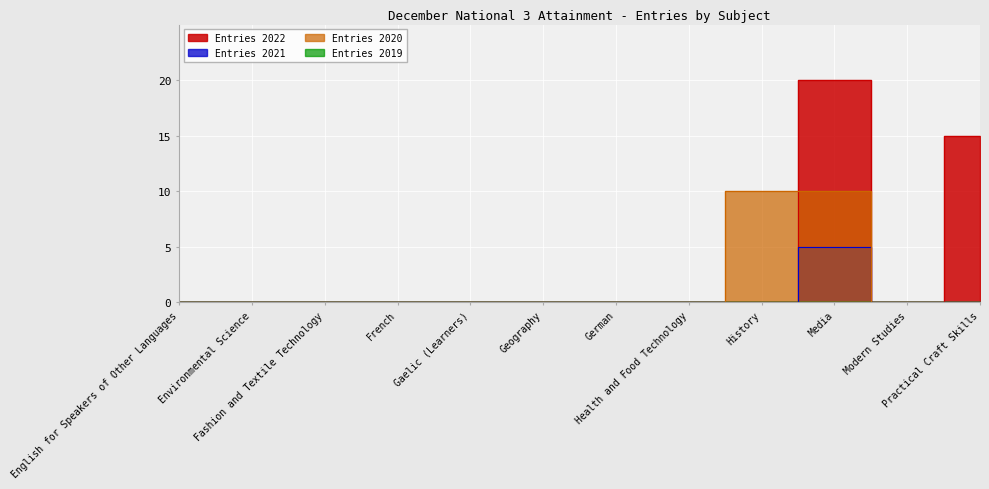

What is the label of the 12th point from the right?

English for Speakers of Other Languages